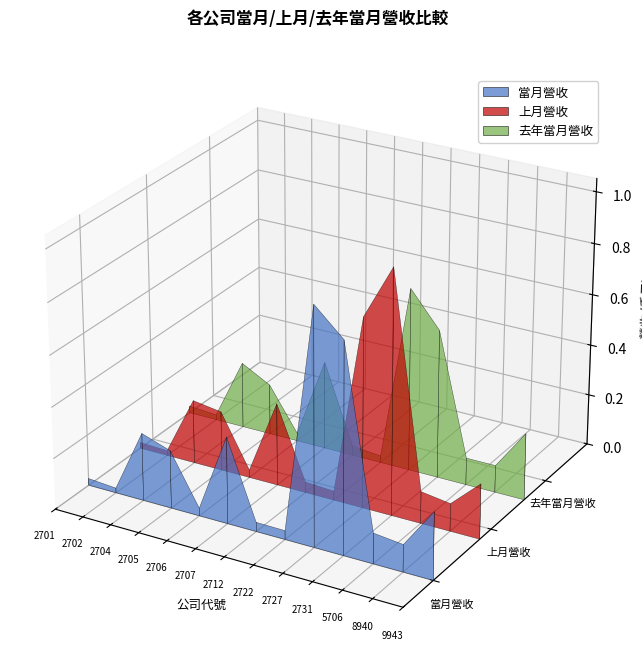

Reading right to left, what are all the values shown in this chart?

當月營收: 263918	106663	119358	818843	922440	34767	36202	339301	30256	227020	265245	18546	26887
上月營收: 216083	108530	125003	955327	742078	35442	41831	323186	29536	233958	250278	18890	23360
去年當月營收: 261987	106322	106193	581920	717068	26096	36699	346004	30256	199020	259395	19729	27377